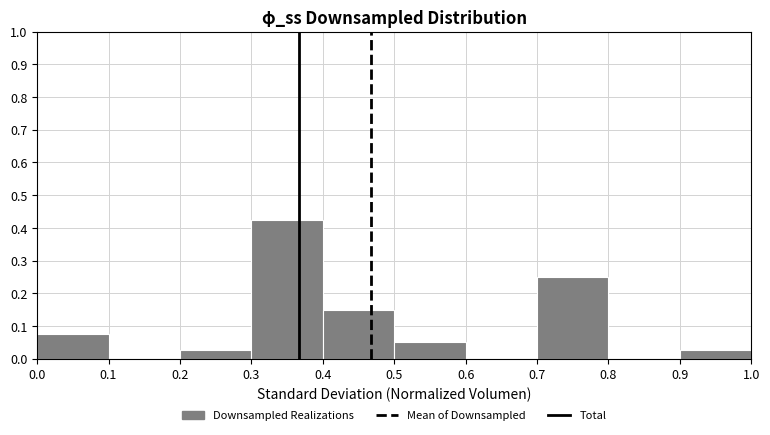

Which range on the x-axis has the tallest bar?

0.3 to 0.4